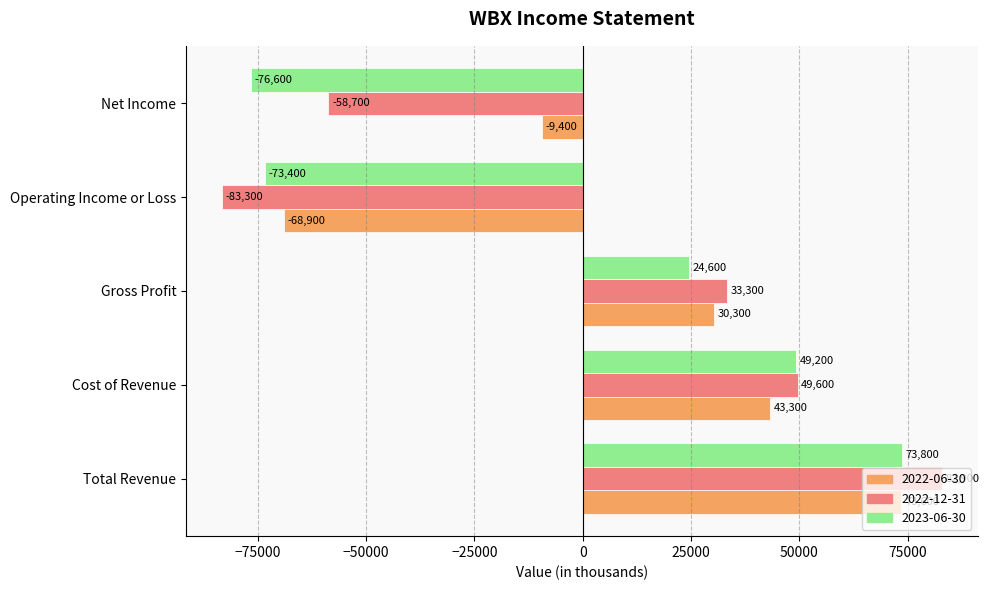

Rank the series at Operating Income or Loss from lowest to highest value.

2022-12-31, 2023-06-30, 2022-06-30